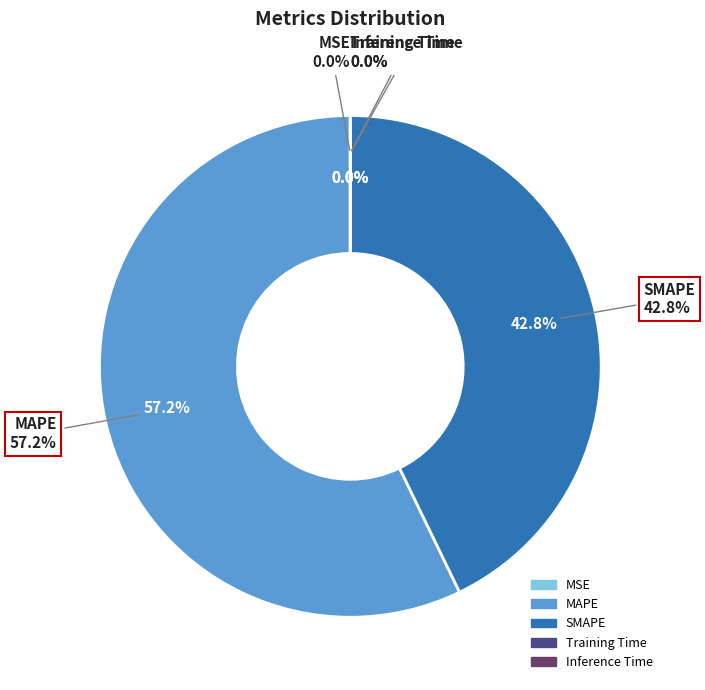

Which has a higher value, MAPE or MSE?

MAPE